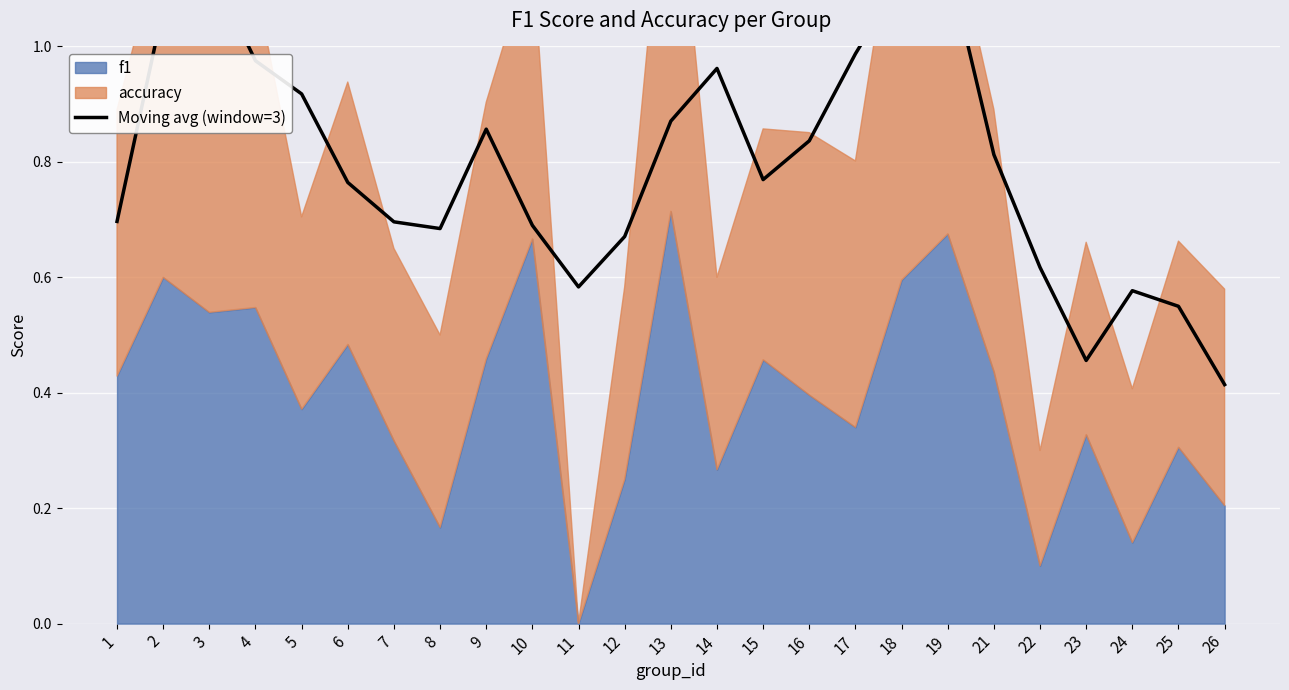

What is the value of the 5th point from the left?

0.9